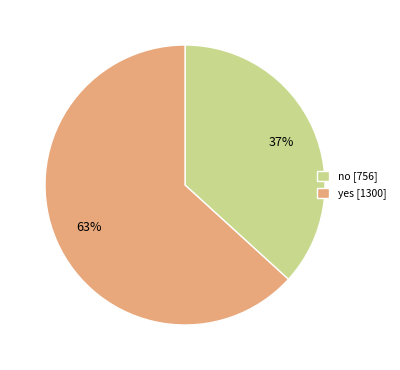

What percentage is the yes slice, to the nearest percent?

63%